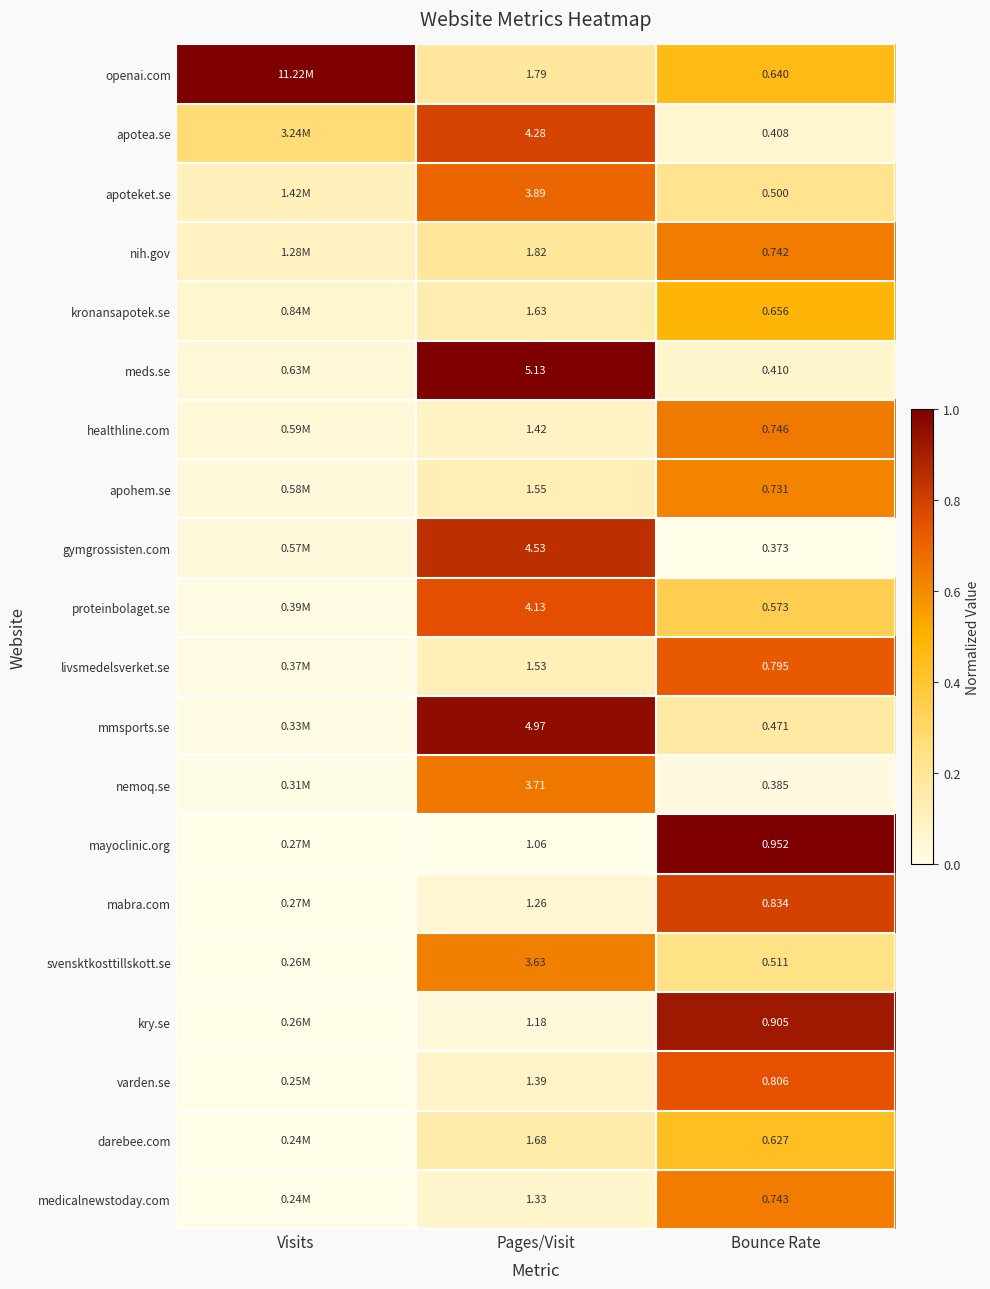

How many distinct data groups are displayed?

20